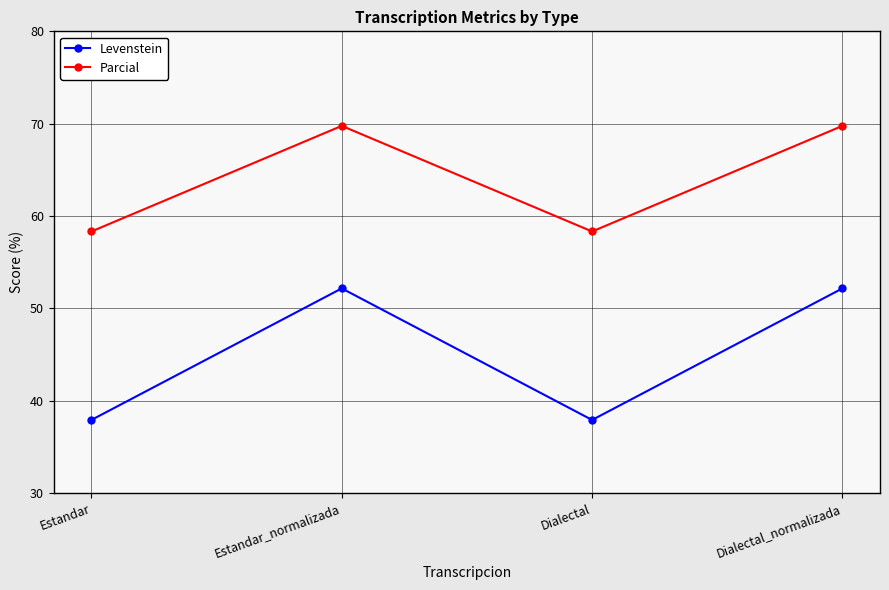

What is the lowest value of the Levenstein series?

37.9